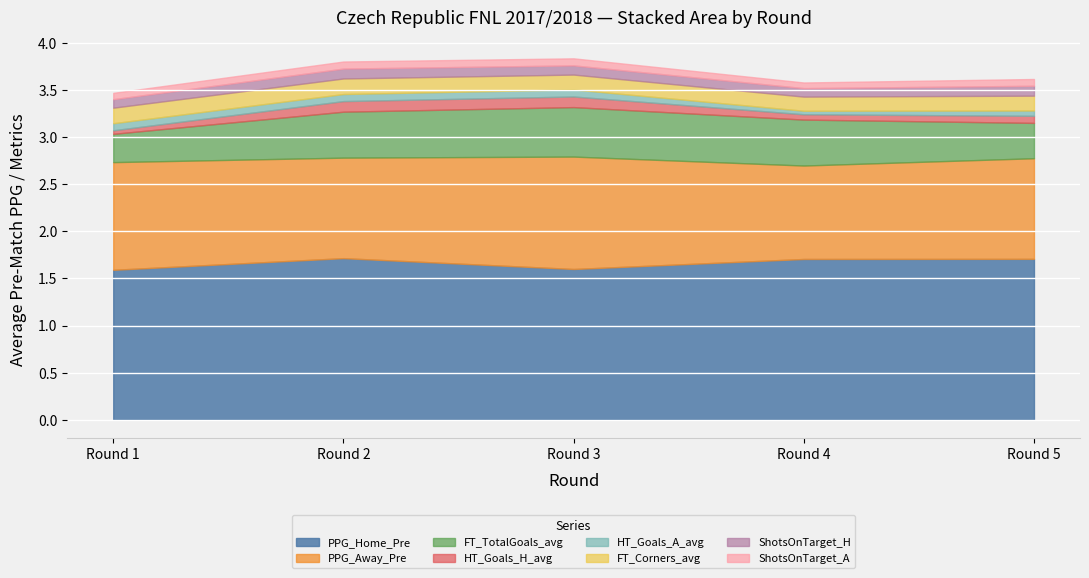

The value of PPG_Home_Pre at Round 4 is 0.6. True or false?

False